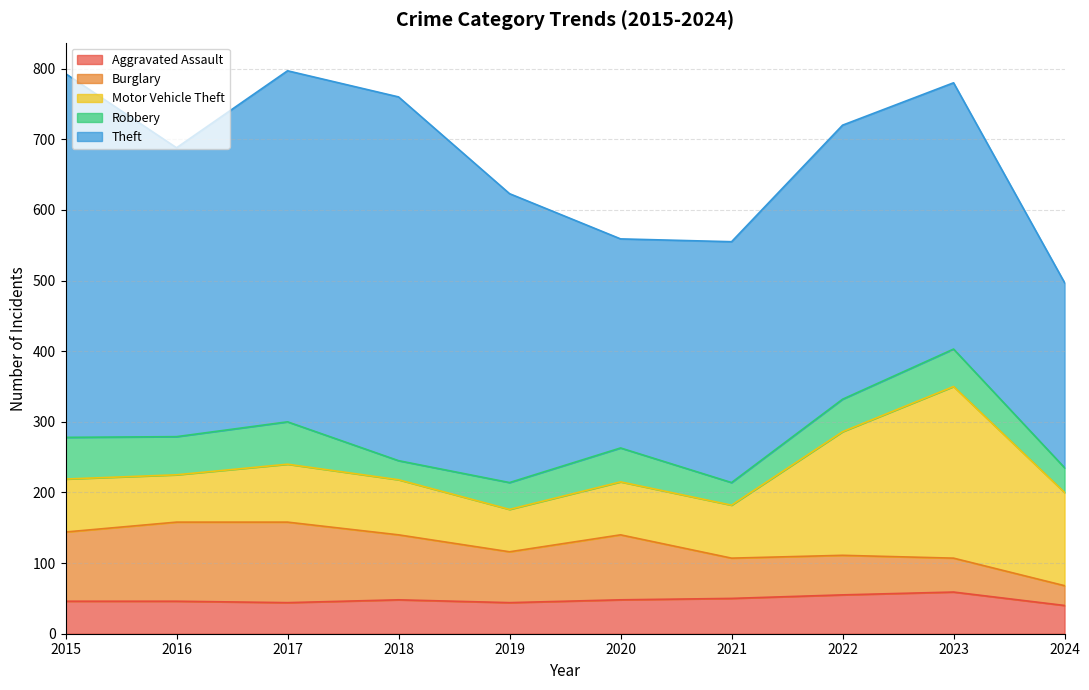

Reading right to left, what are all the values shown in this chart?

Aggravated Assault: 40	59	55	50	48	44	48	44	46	46
Burglary: 28	48	56	57	92	72	92	114	112	98
Motor Vehicle Theft: 132	243	175	75	75	60	78	82	67	75
Robbery: 35	53	46	32	48	38	27	60	54	59
Theft: 262	377	388	341	296	409	515	497	409	515